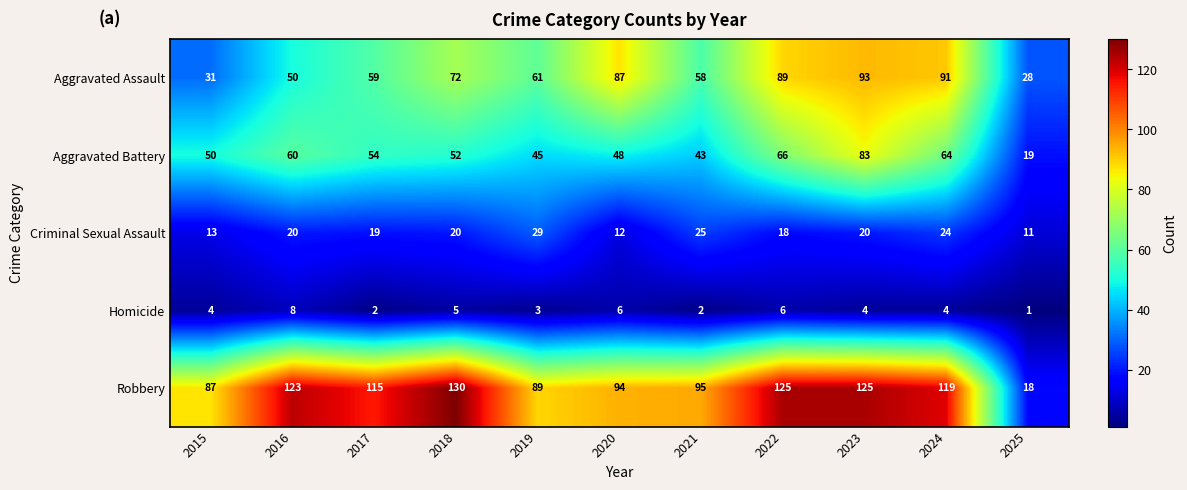

At which label is Aggravated Assault closest to 60?

2017